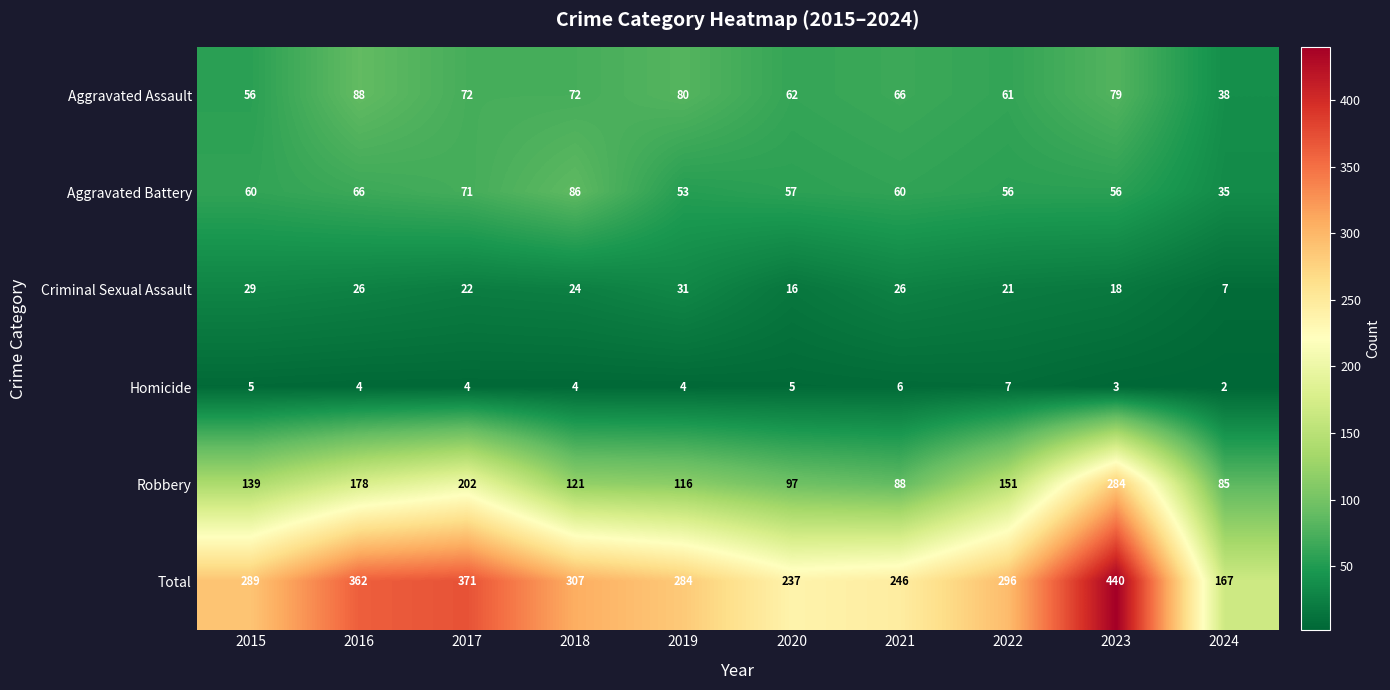

Rank the series by their maximum value, from lowest to highest.

Homicide, Criminal Sexual Assault, Aggravated Battery, Aggravated Assault, Robbery, Total